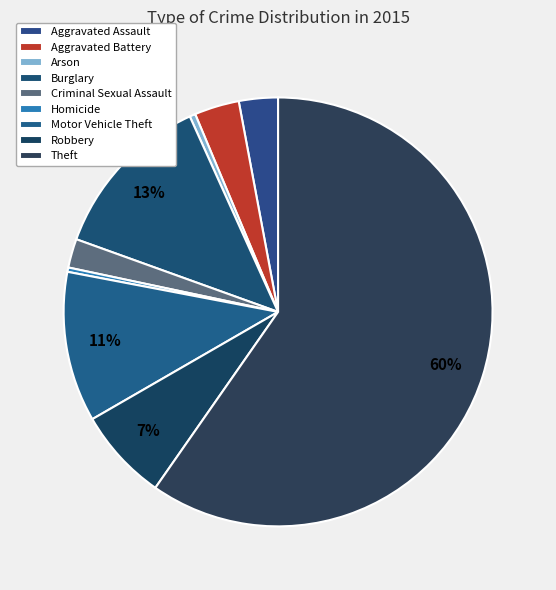

To the nearest percent, what is the difference between the largest and smallest slice percentages?

59%